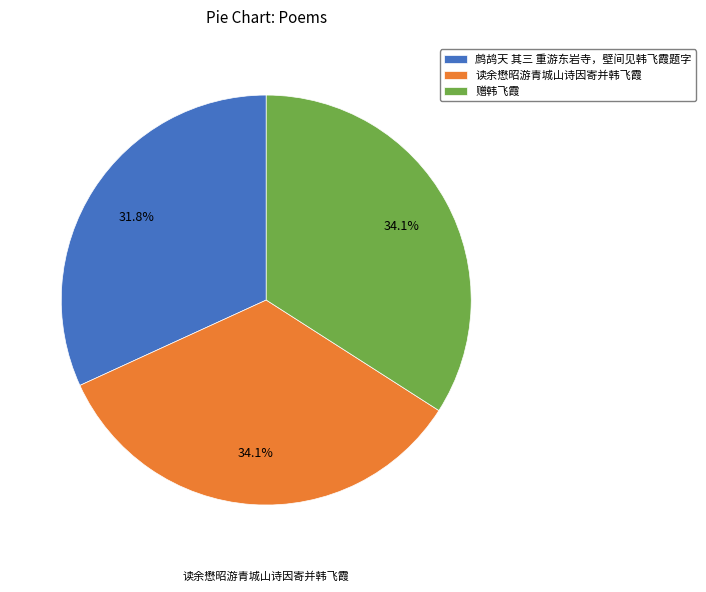

Which has a higher value, 读余懋昭游青城山诗因寄并韩飞霞 or 鹧鸪天 其三 重游东岩寺，壁间见韩飞霞题字?

读余懋昭游青城山诗因寄并韩飞霞